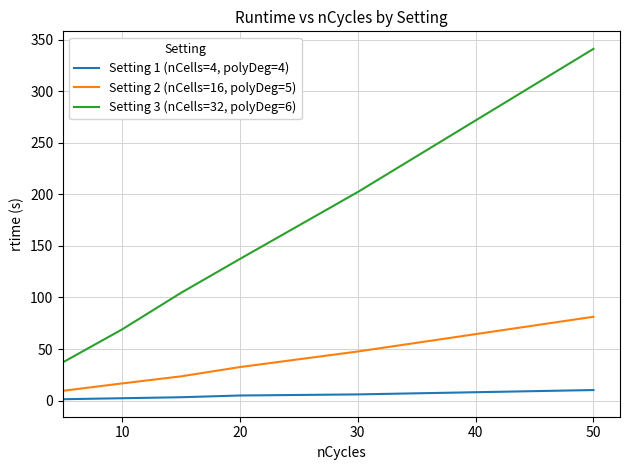

Rank the series by their maximum value, from highest to lowest.

Setting 3 (nCells=32, polyDeg=6), Setting 2 (nCells=16, polyDeg=5), Setting 1 (nCells=4, polyDeg=4)